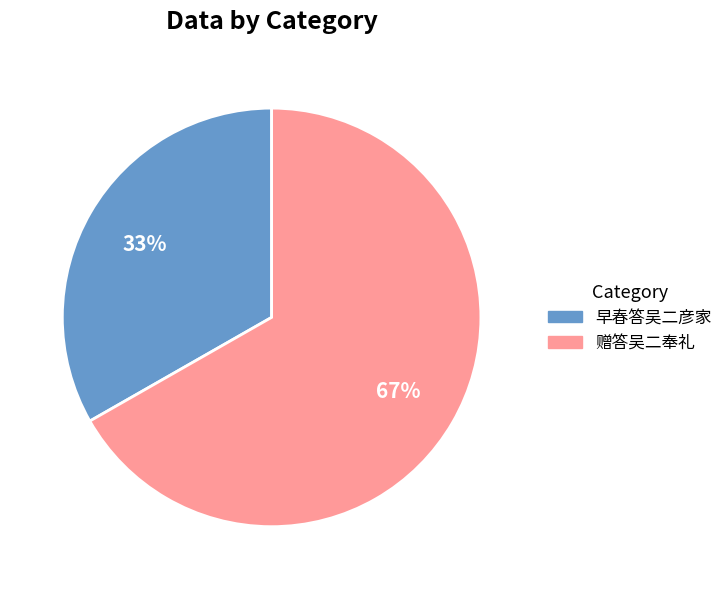

The 早春答吴二彦家 slice represents 41% of the pie. True or false?

False